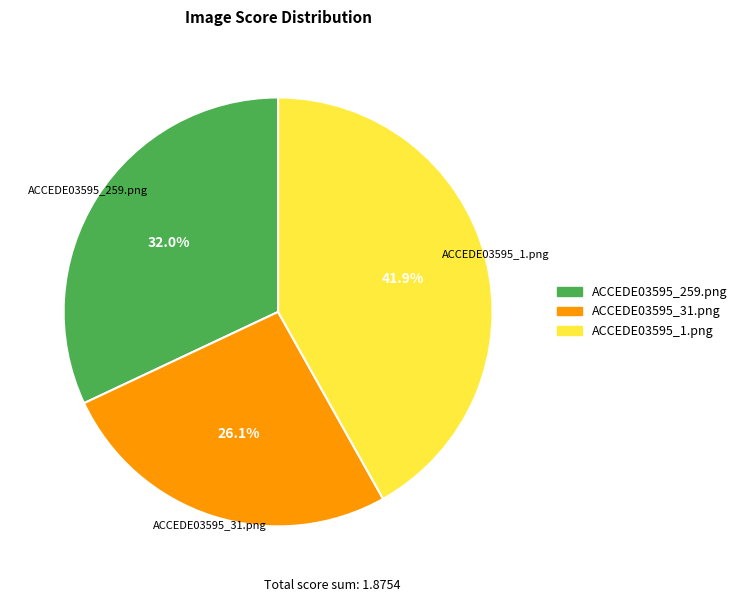

How many segments does this pie chart have?

3